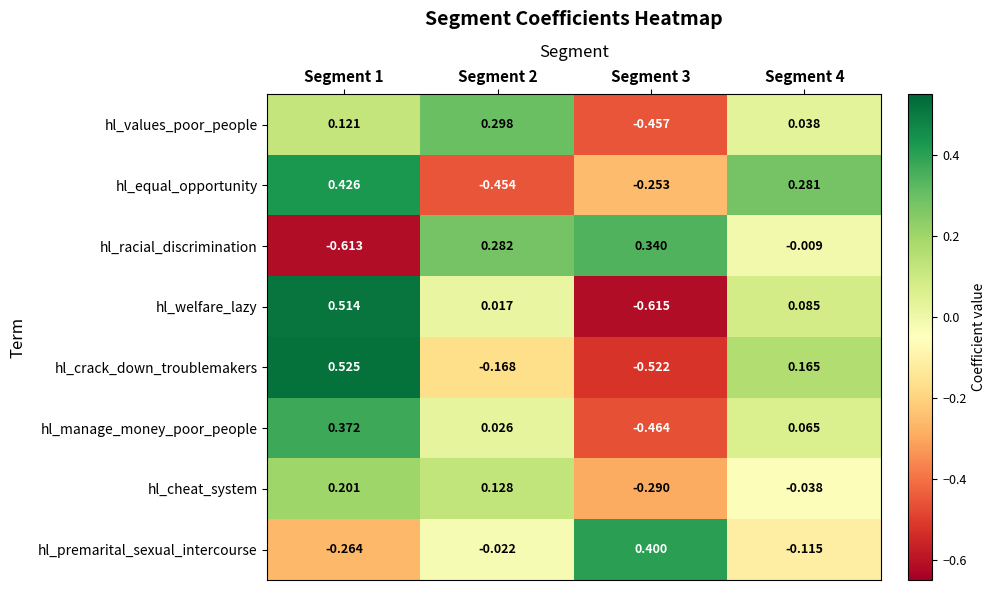

How many data points does each series have?

4